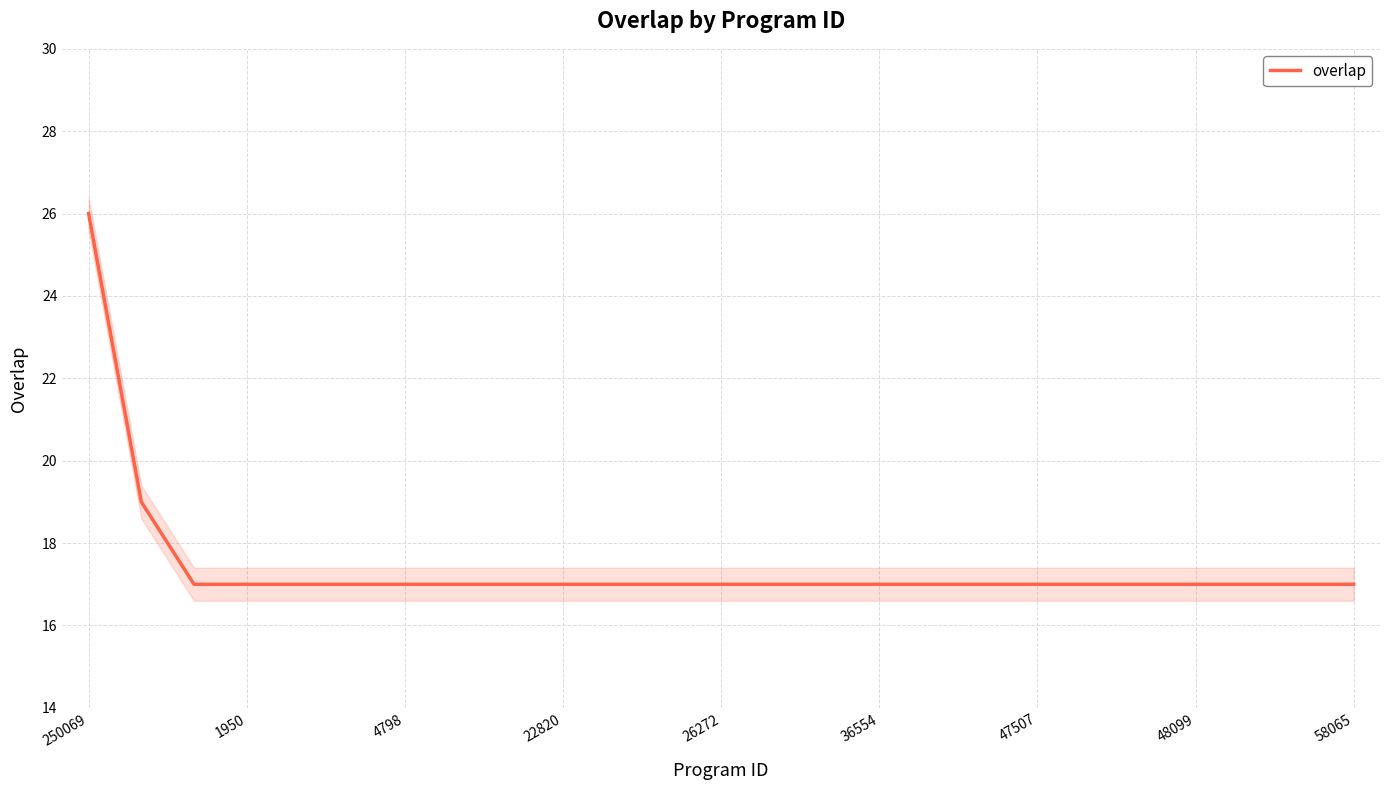

The value of overlap at 22820 is 17. True or false?

True